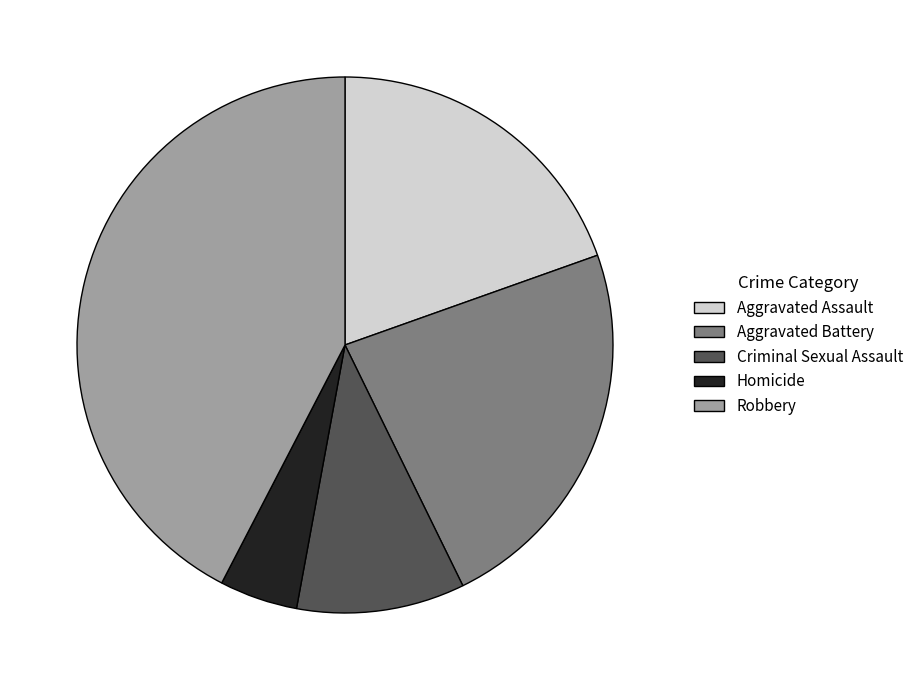

Combined, do Homicide and Robbery account for over 50%?

No